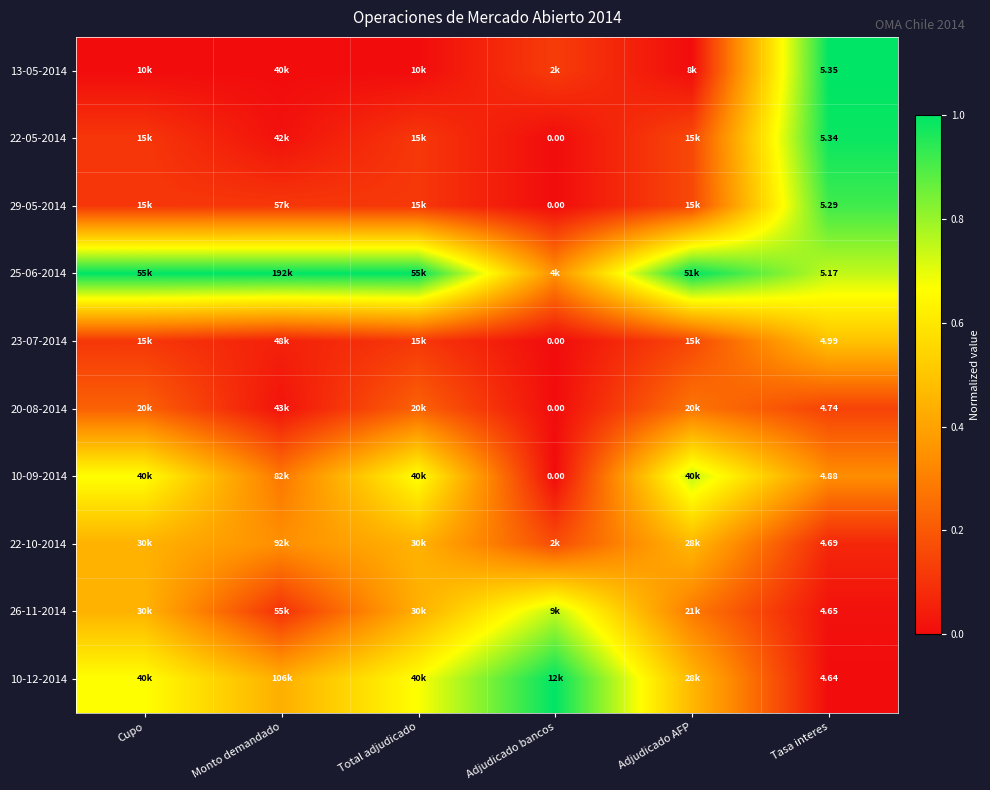

True or false: 10-09-2014 has a value of 1.1 at Total adjudicado.

False